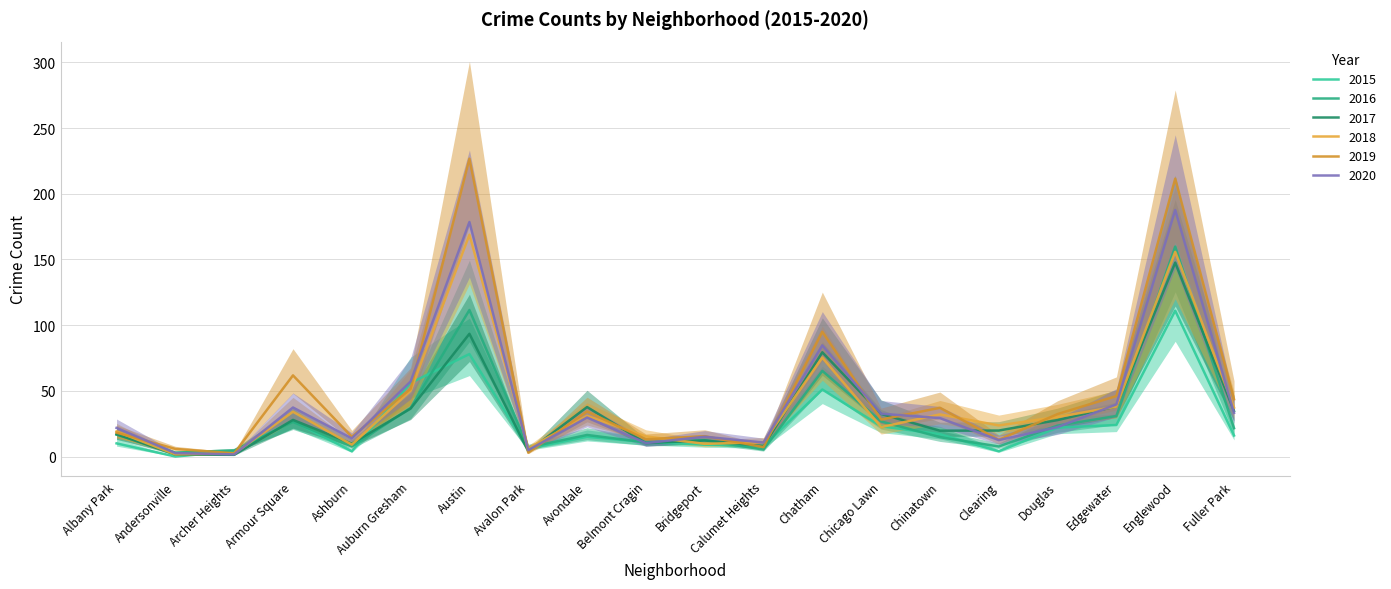

How many values in the 2017 series are below 27?

10